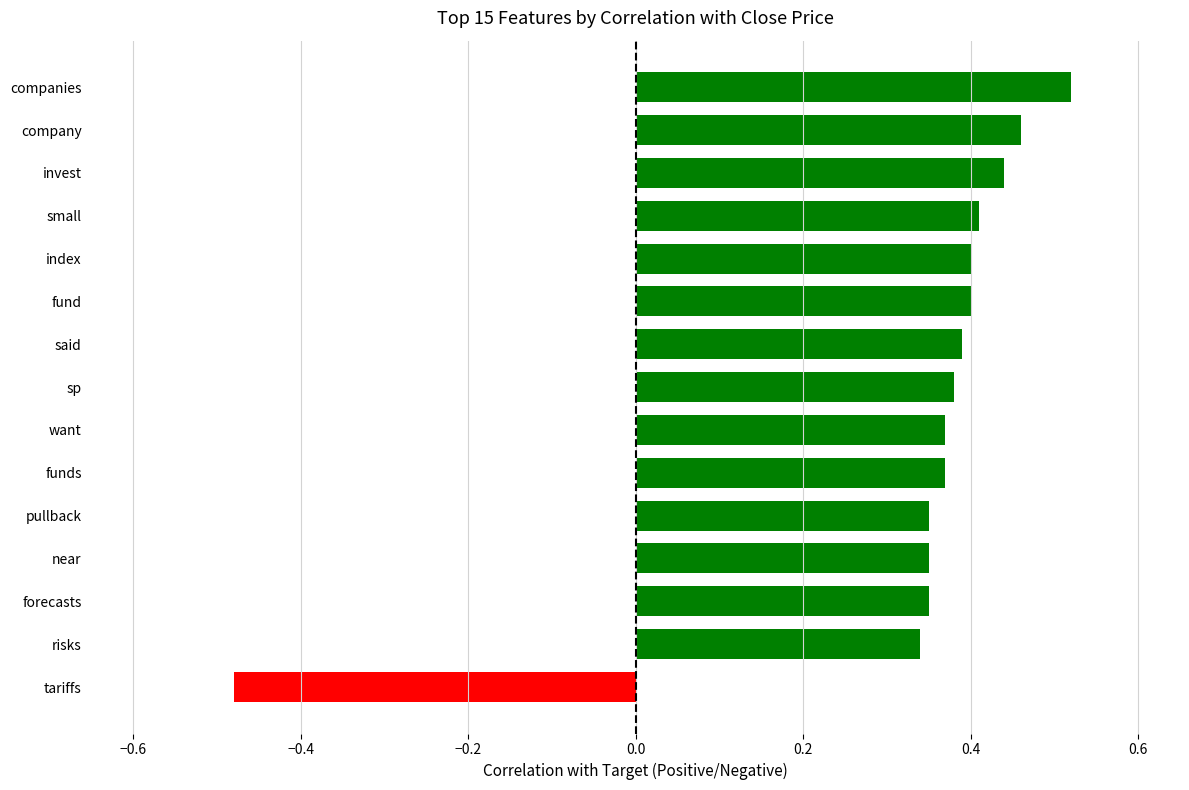

How many positive values are there?

14